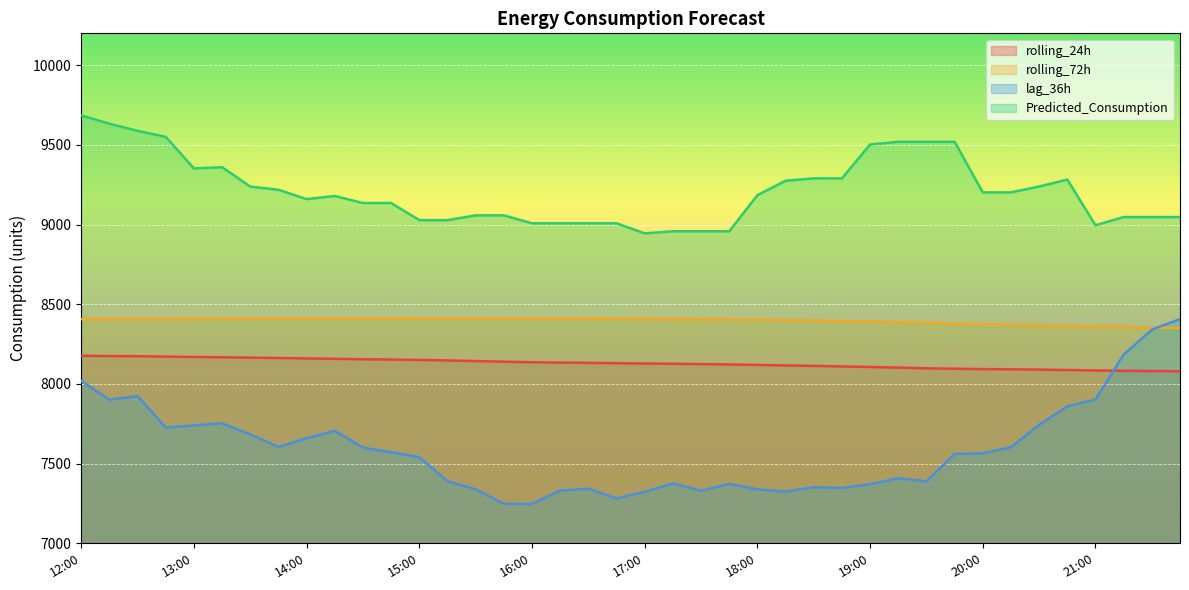

Reading left to right, what are all the values shown in this chart?

rolling_24h: 12:00=8176.9	12:15=8174.9	12:30=8174.1	12:45=8171.5	13:00=8169.4	13:15=8167.4	13:30=8165.1	13:45=8162.9	14:00=8160.2	14:15=8157.6	14:30=8155.0	14:45=8153.2	15:00=8150.9	15:15=8147.4	15:30=8143.6	15:45=8139.9	16:00=8136.3	16:15=8134.0	16:30=8132.4	16:45=8130.4	17:00=8128.5	17:15=8126.8	17:30=8124.6	17:45=8122.1	18:00=8119.7	18:15=8116.1	18:30=8113.3	18:45=8109.9	19:00=8106.6	19:15=8102.6	19:30=8098.0	19:45=8095.5	20:00=8093.3	20:15=8092.0	20:30=8090.2	20:45=8087.4	21:00=8084.6	21:15=8082.4	21:30=8081.1	21:45=8079.5
rolling_72h: 12:00=8406.8	12:15=8407.2	12:30=8407.3	12:45=8407.3	13:00=8407.6	13:15=8407.9	13:30=8408.4	13:45=8408.5	14:00=8408.7	14:15=8409.0	14:30=8409.0	14:45=8409.3	15:00=8409.7	15:15=8409.2	15:30=8408.9	15:45=8408.7	16:00=8408.3	16:15=8408.2	16:30=8408.2	16:45=8408.0	17:00=8407.6	17:15=8406.8	17:30=8405.8	17:45=8404.5	18:00=8402.8	18:15=8400.6	18:30=8397.7	18:45=8394.2	19:00=8390.9	19:15=8386.9	19:30=8382.9	19:45=8379.2	20:00=8375.4	20:15=8371.4	20:30=8367.5	20:45=8363.9	21:00=8360.1	21:15=8357.0	21:30=8354.0	21:45=8351.0
lag_36h: 12:00=8019.0	12:15=7901.0	12:30=7924.0	12:45=7726.0	13:00=7740.0	13:15=7753.0	13:30=7683.0	13:45=7605.0	14:00=7659.0	14:15=7706.0	14:30=7600.0	14:45=7572.0	15:00=7541.0	15:15=7390.0	15:30=7339.0	15:45=7248.0	16:00=7247.0	16:15=7331.0	16:30=7343.0	16:45=7282.0	17:00=7323.0	17:15=7376.0	17:30=7330.0	17:45=7372.0	18:00=7339.0	18:15=7324.0	18:30=7352.0	18:45=7347.0	19:00=7371.0	19:15=7408.0	19:30=7389.0	19:45=7561.0	20:00=7565.0	20:15=7603.0	20:30=7744.0	20:45=7859.0	21:00=7903.0	21:15=8184.0	21:30=8341.0	21:45=8407.0
Predicted_Consumption: 12:00=9685.3	12:15=9632.8	12:30=9588.3	12:45=9550.2	13:00=9352.2	13:15=9360.2	13:30=9238.2	13:45=9218.4	14:00=9159.7	14:15=9179.5	14:30=9135.3	14:45=9135.3	15:00=9027.8	15:15=9027.8	15:30=9057.8	15:45=9057.8	16:00=9008.1	16:15=9008.1	16:30=9008.1	16:45=9008.1	17:00=8944.6	17:15=8957.9	17:30=8957.9	17:45=8957.9	18:00=9184.4	18:15=9275.2	18:30=9290.0	18:45=9290.0	19:00=9502.4	19:15=9519.6	19:30=9519.6	19:45=9519.6	20:00=9202.0	20:15=9202.0	20:30=9239.0	20:45=9282.5	21:00=8995.9	21:15=9047.2	21:30=9047.2	21:45=9047.2